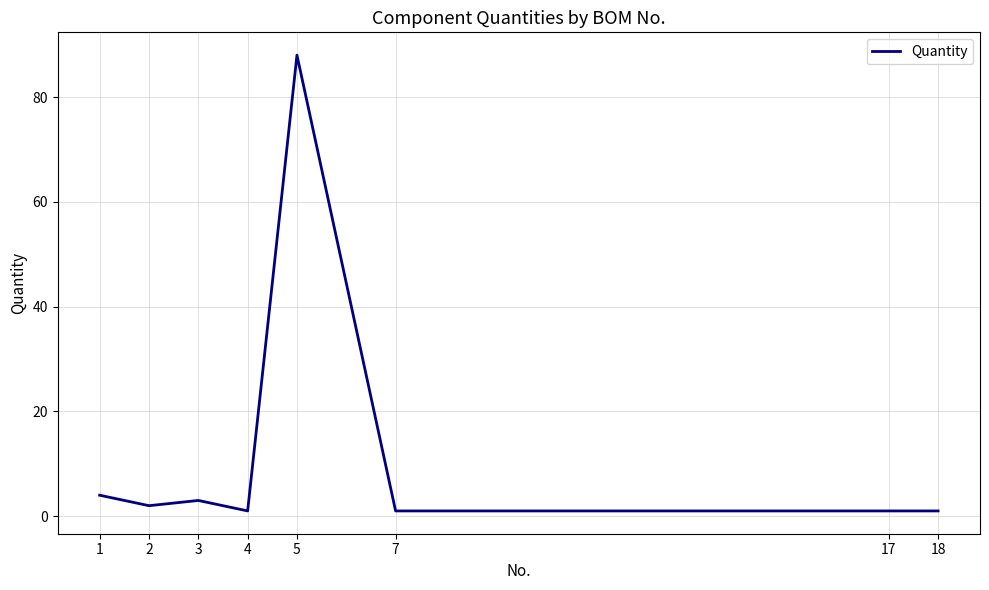

Which category has the highest value across all series?

5